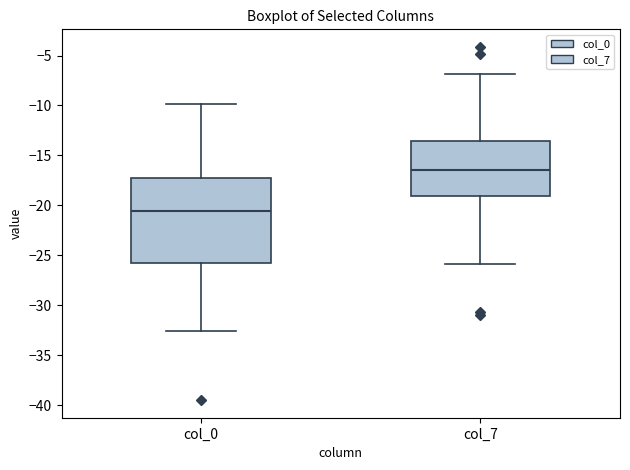

Reading left to right, read every box against the y-axis: the position of its median line, the range the box covers, and the ends of its whiskers. The values are not printed on the chart, so give them approximately, as read against the axis.

col_0: median -20.5, box -25.5 to -17.5, whiskers -32.5 to -10.0
col_7: median -16.5, box -19.0 to -13.5, whiskers -26.0 to -7.0